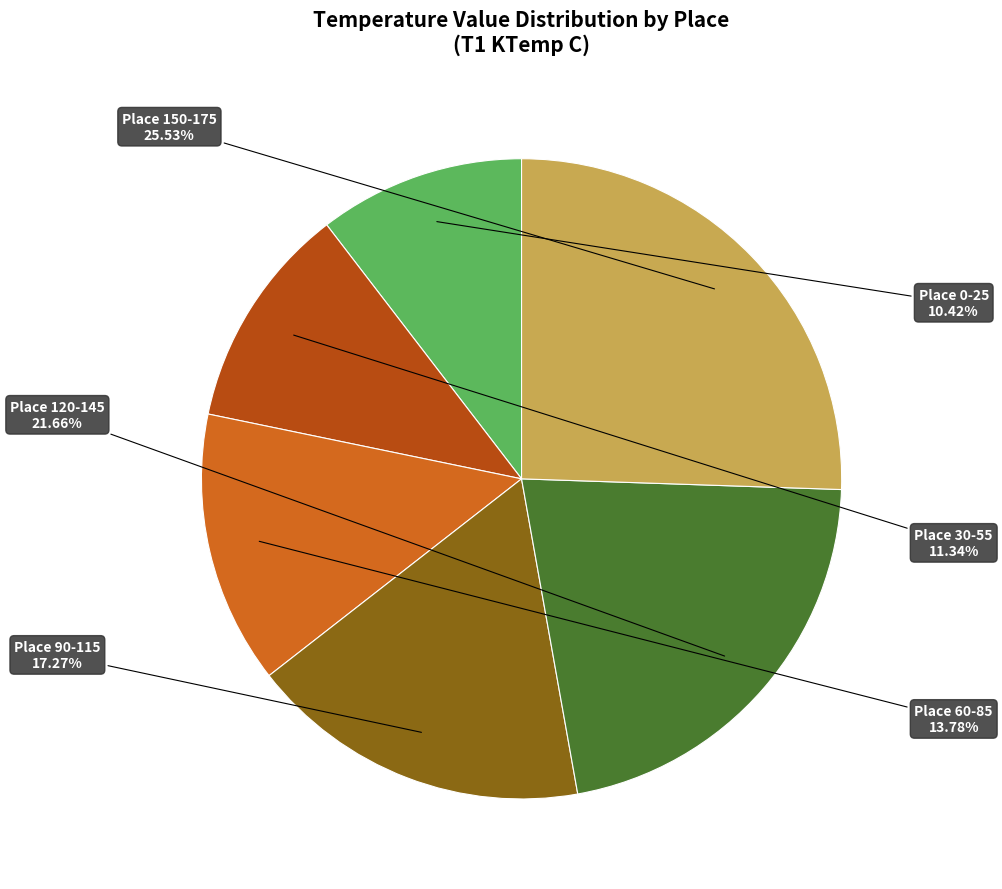

How many segments does this pie chart have?

6